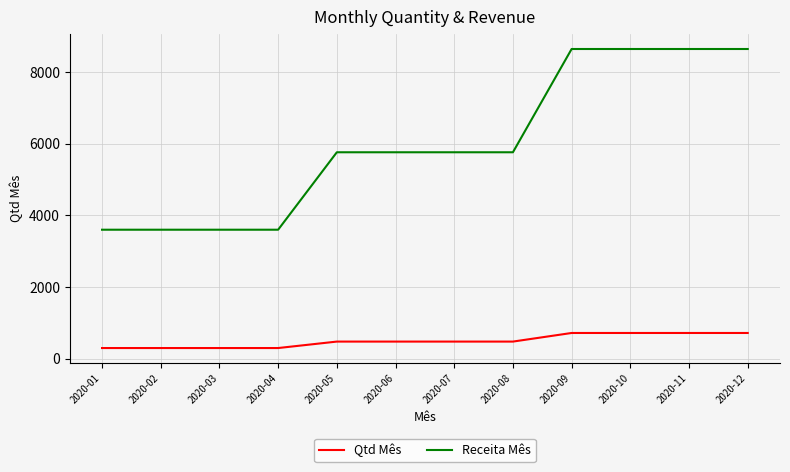

Is the value of Receita Mês at 2020-02 greater than the value of Qtd Mês at 2020-08?

Yes